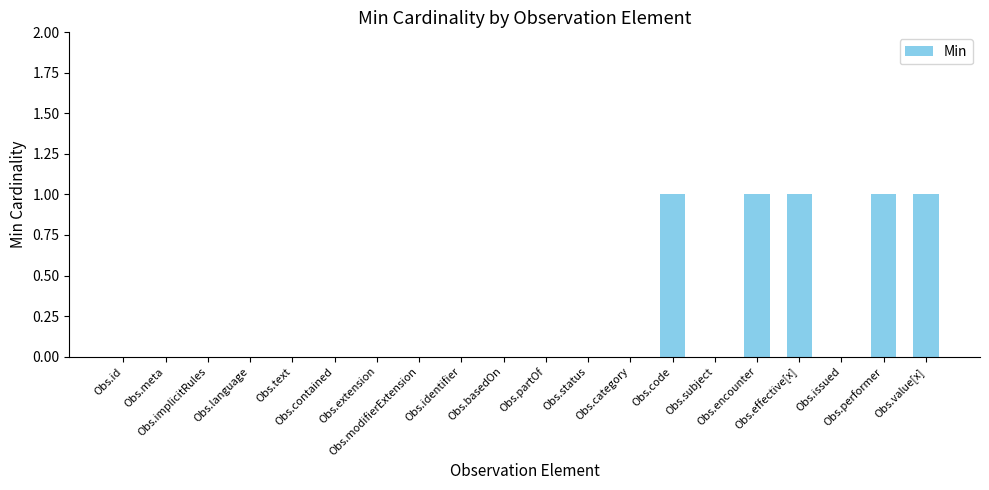

Does the chart contain stacked bars?

No